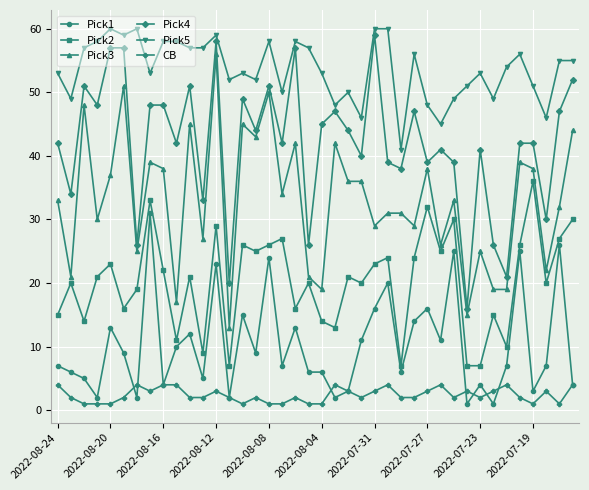

At how many categories does at least one series exceed 44?

39